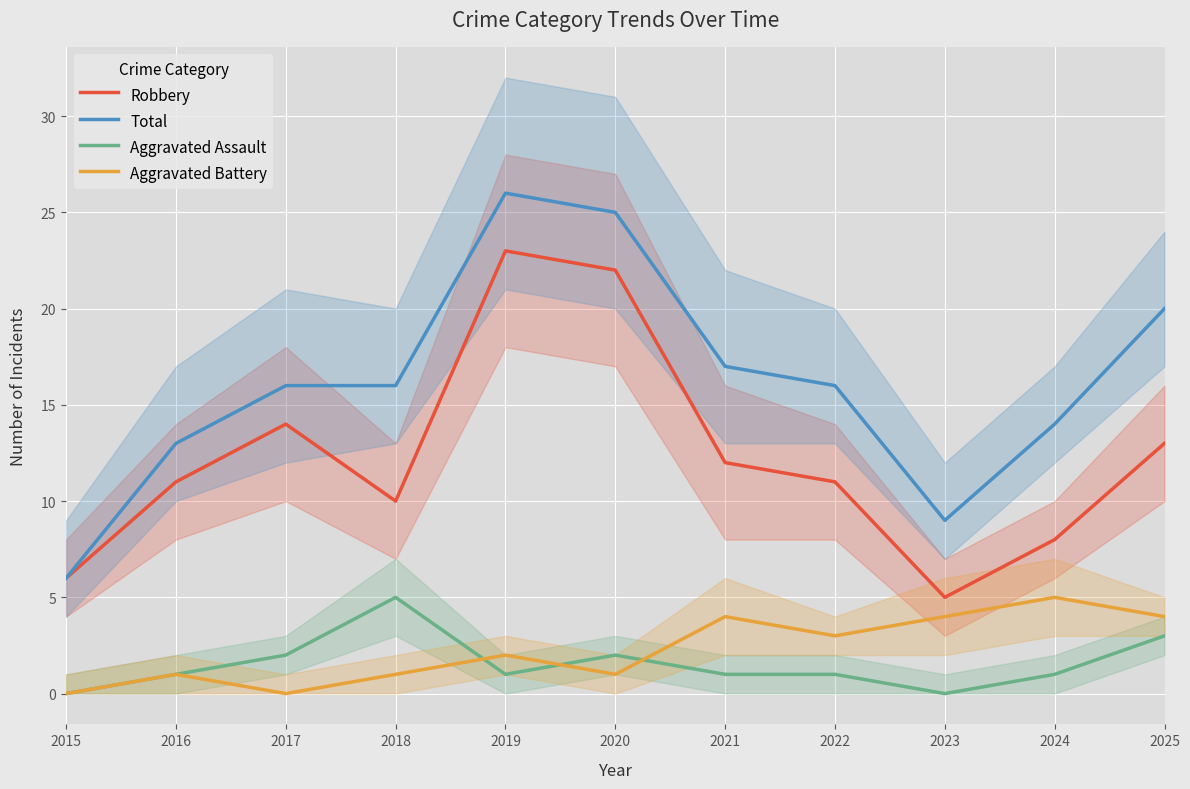

What value does the Total series have at 2020, to the nearest 5?

25